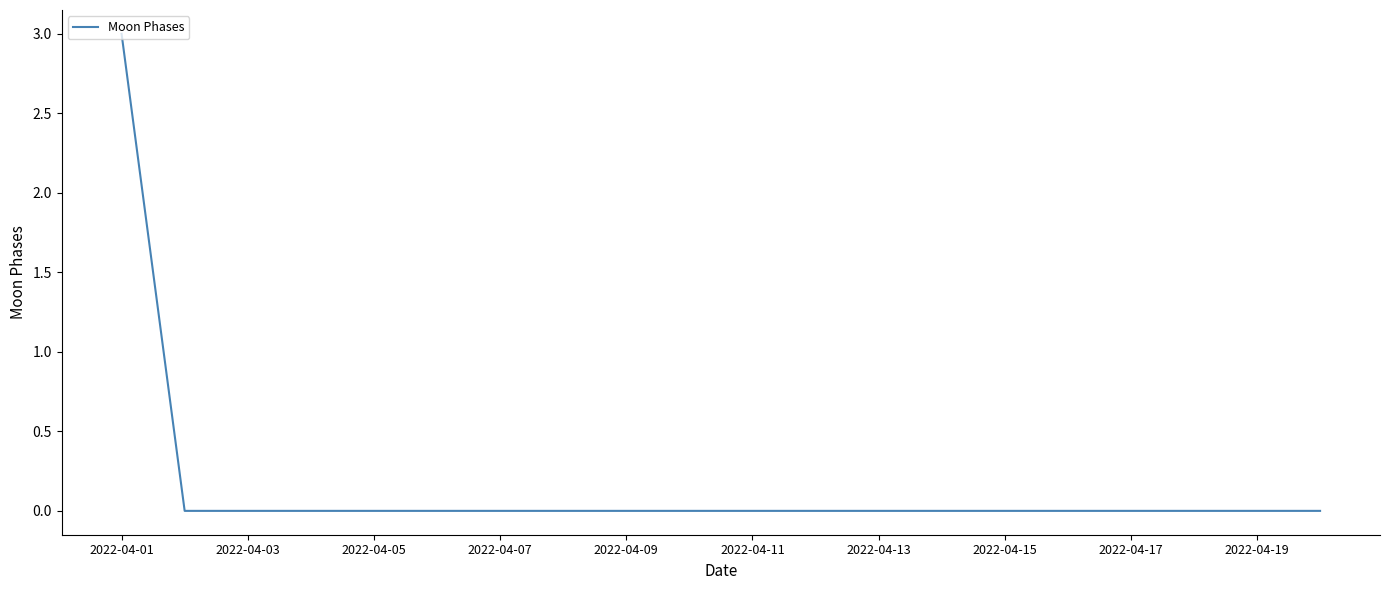

How many lines are shown in the chart?

1